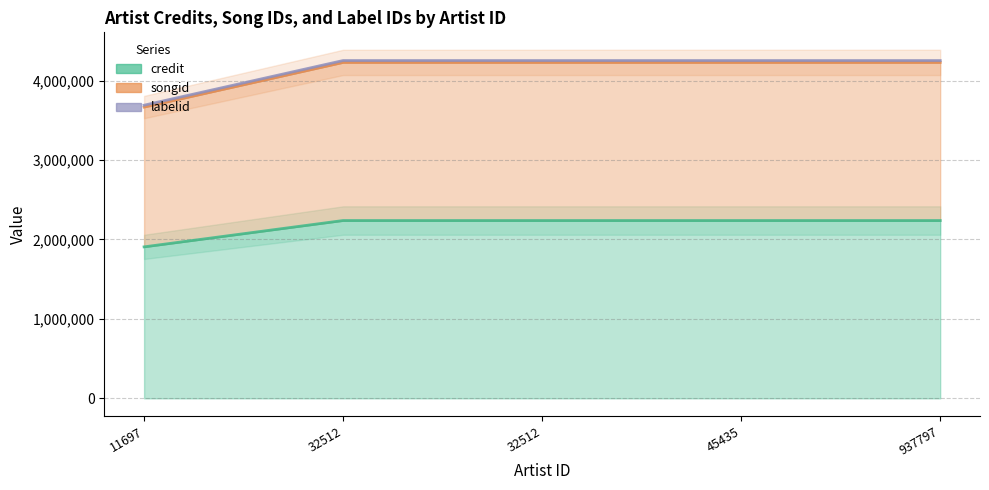

Which series has the largest total across all categories?

songid